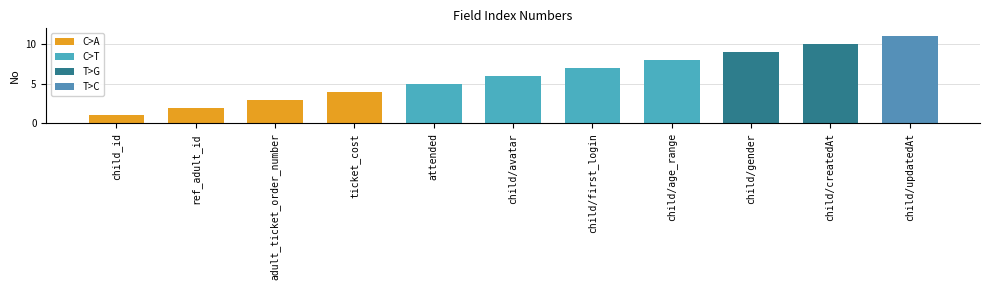

Are the bars horizontal?

No